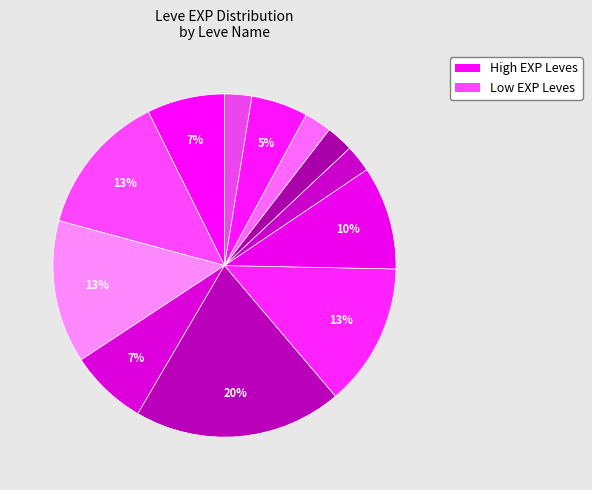

How many segments does this pie chart have?

12